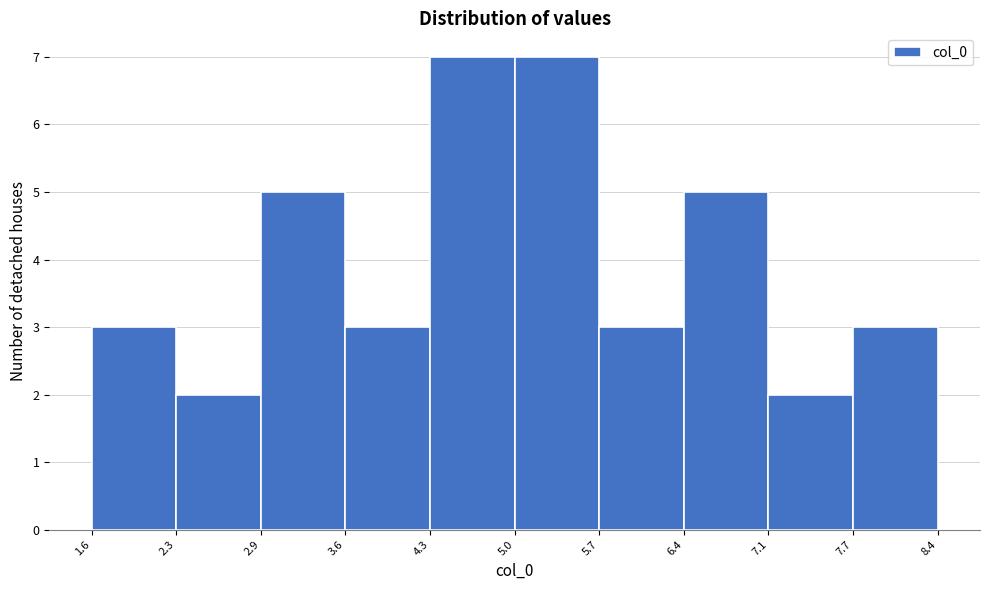

How tall is the bar that spans 2.3 to 2.9 on the x-axis? The values are not printed on the chart, so give them approximately, as read against the axis.

2